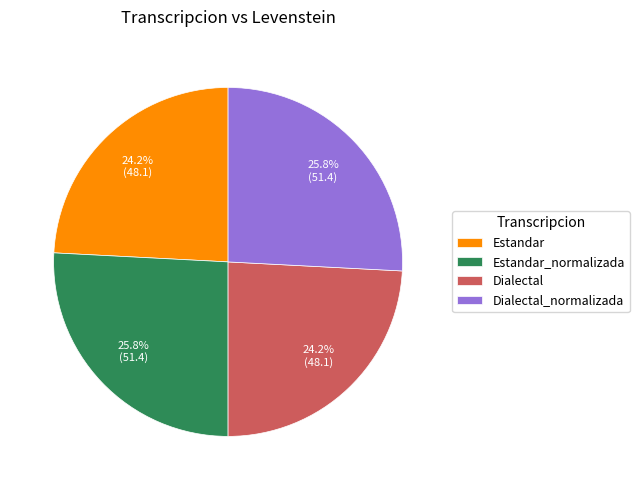

To the nearest percent, what percentage of the pie is Estandar_normalizada?

26%